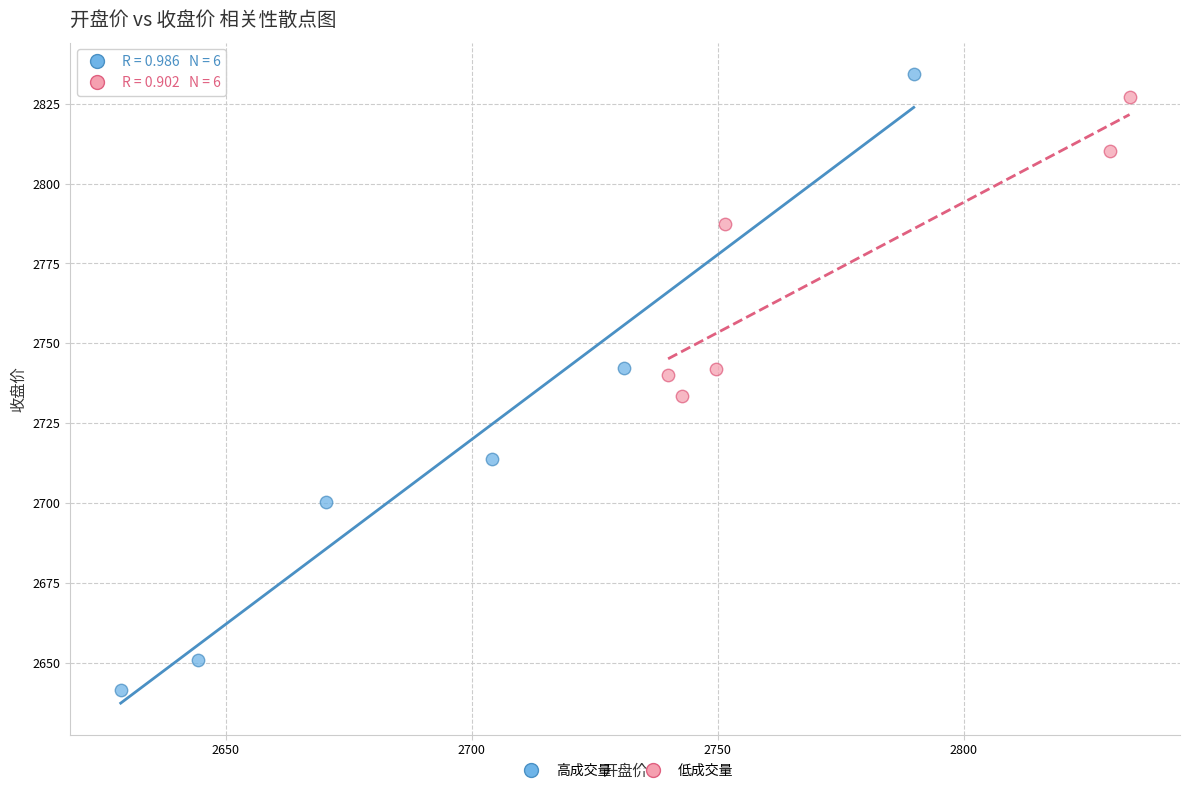

What are all the series names shown in the legend?

高成交量, 低成交量